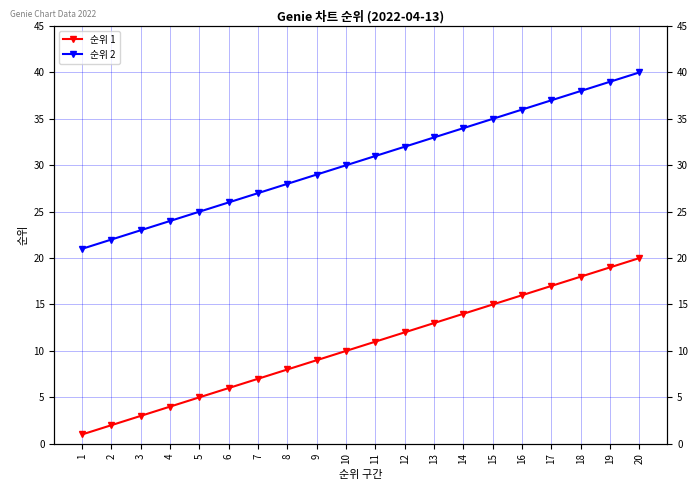

Rank the series at 7 from lowest to highest value.

순위 1, 순위 2